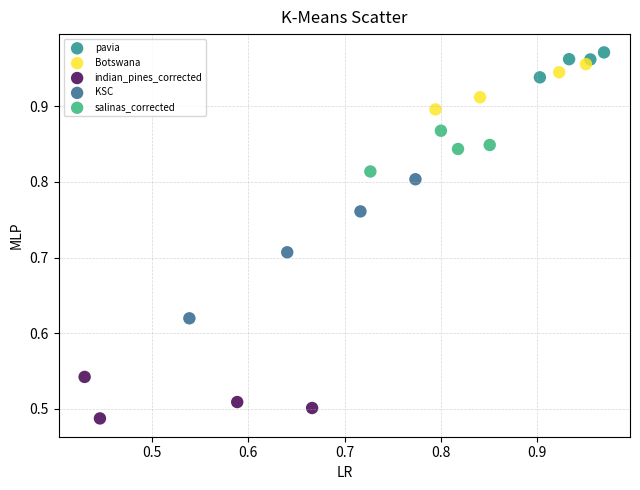

What are all the series names shown in the legend?

pavia, Botswana, indian_pines_corrected, KSC, salinas_corrected